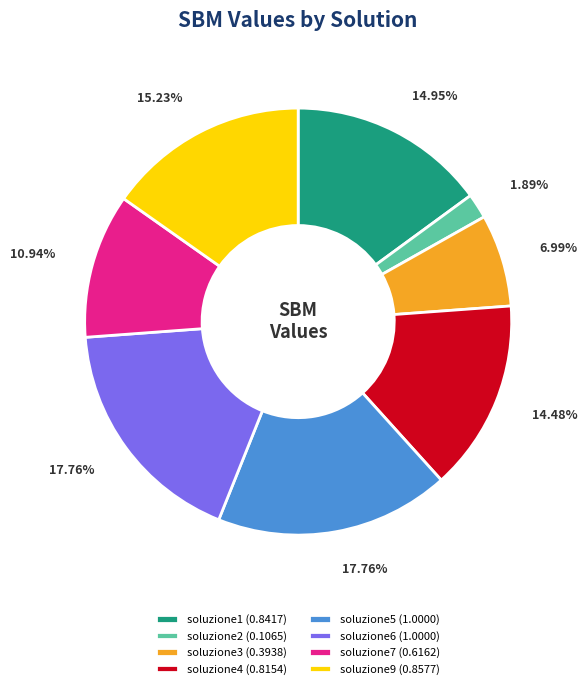

True or false: soluzione2 accounts for 2% of the total.

True